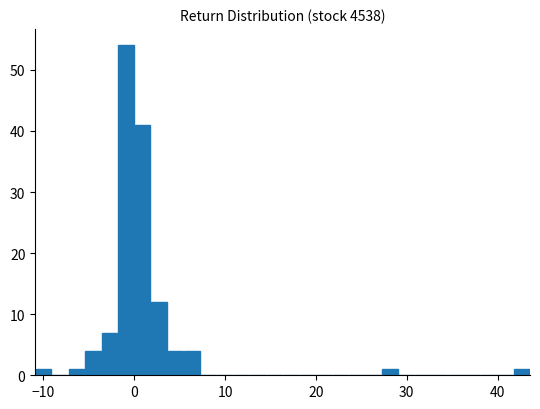

Read against the x-axis, roughly where is the centre of the tallest bar?

-1